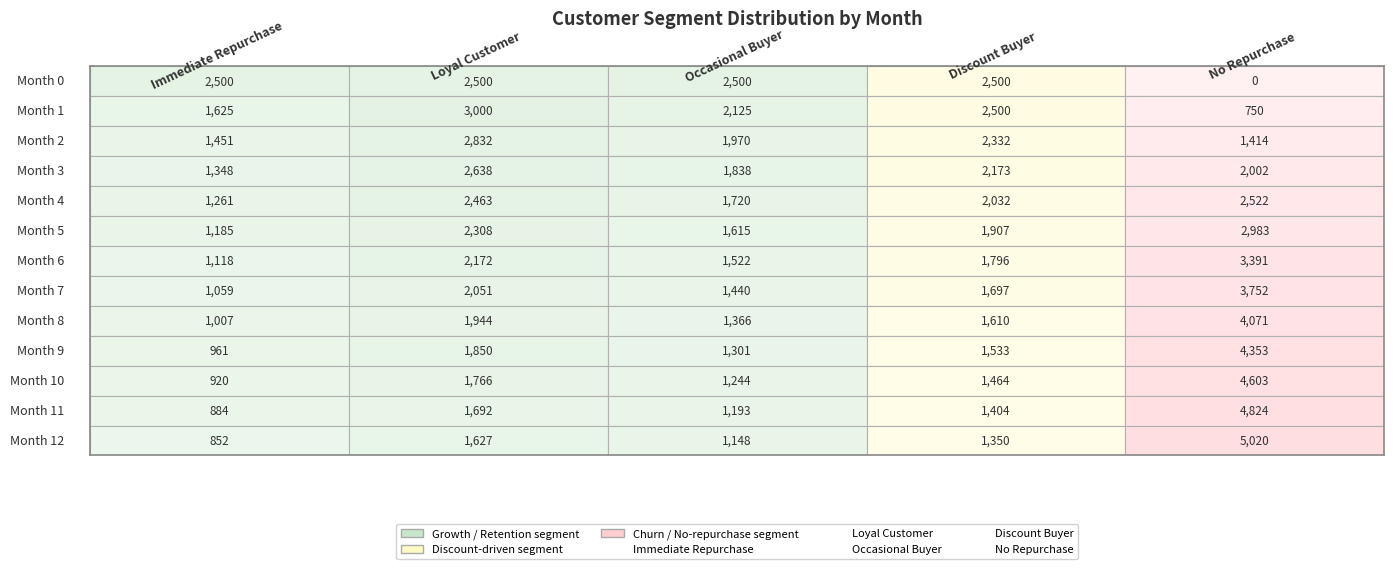

Which has a higher value, 8 or 5?

5